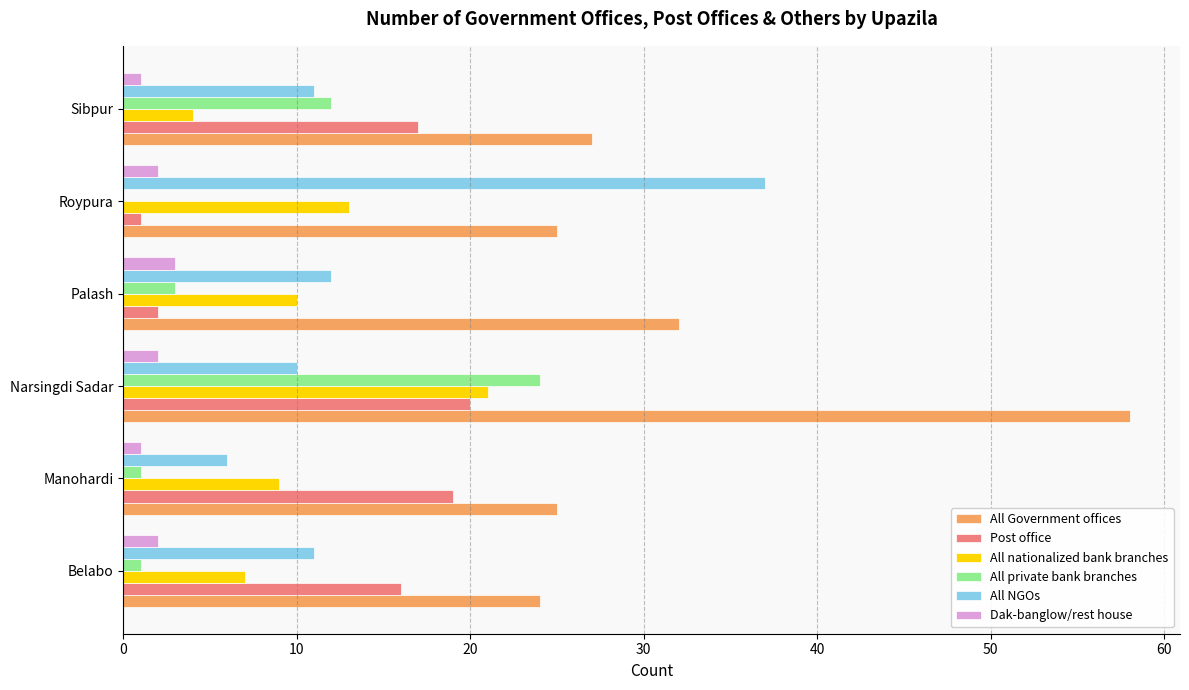

What is the maximum value shown in the chart?

58